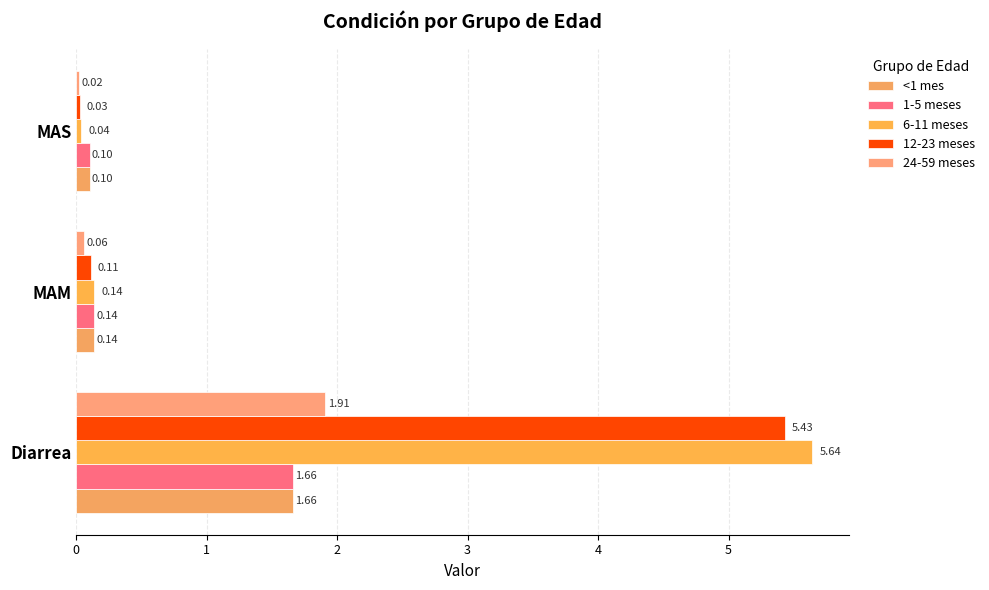

Reading left to right, list all the values displayed in this chart.

<1 mes: 1.7	0.1	0.1
1-5 meses: 1.7	0.1	0.1
6-11 meses: 5.6	0.1	0.0
12-23 meses: 5.4	0.1	0.0
24-59 meses: 1.9	0.1	0.0